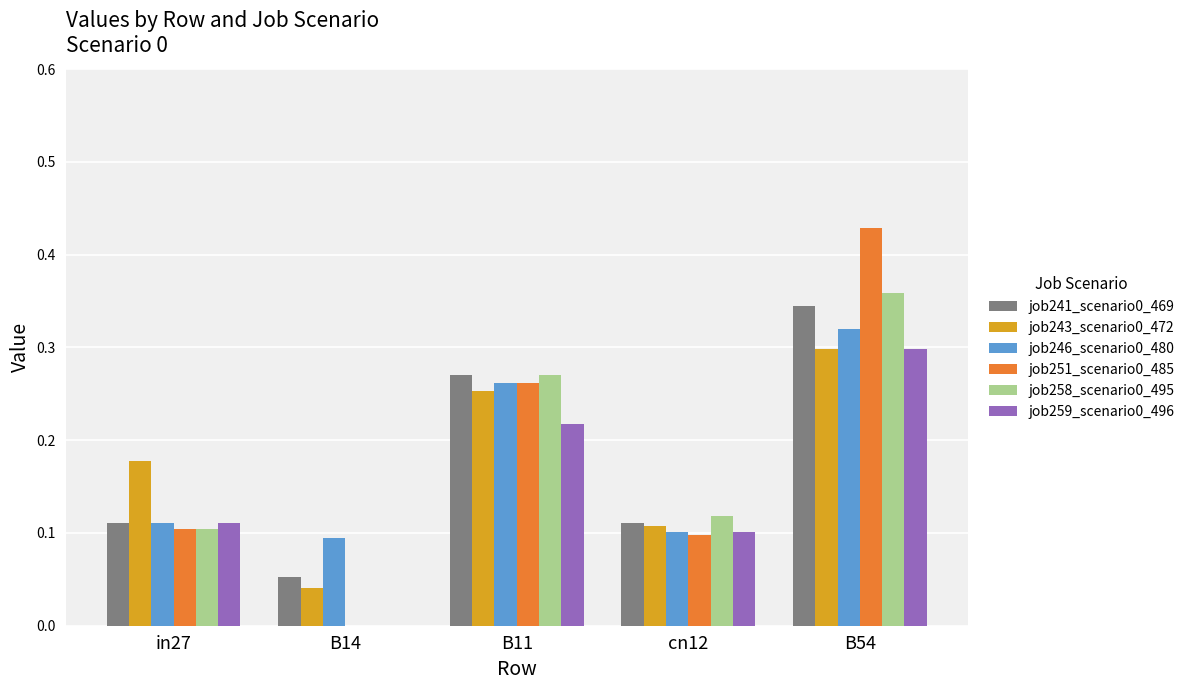

Is the value of job251_scenario0_485 at cn12 greater than the value of job241_scenario0_469 at cn12?

No